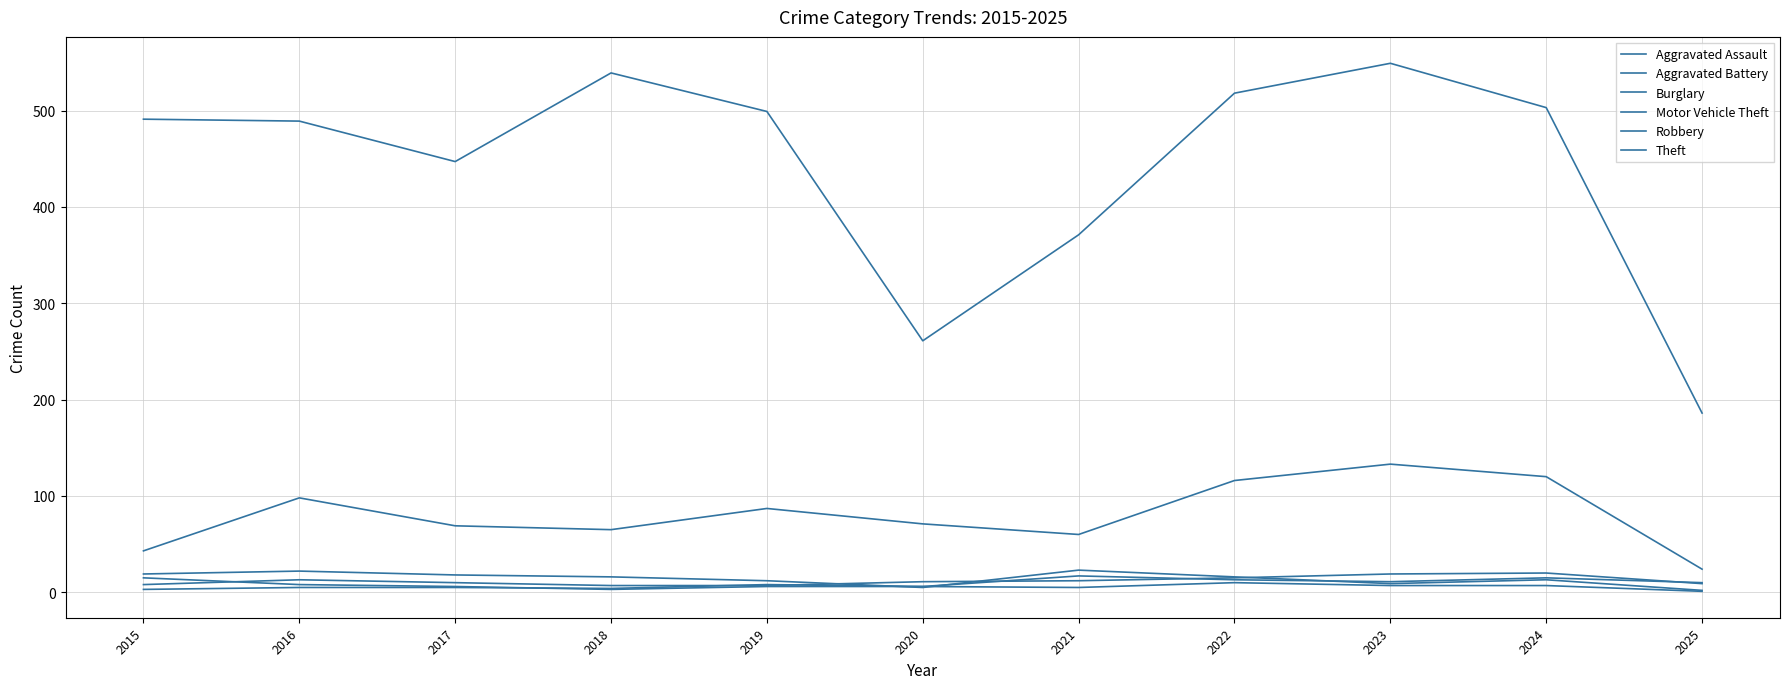

True or false: Theft has a value of 371 at 2021.

True